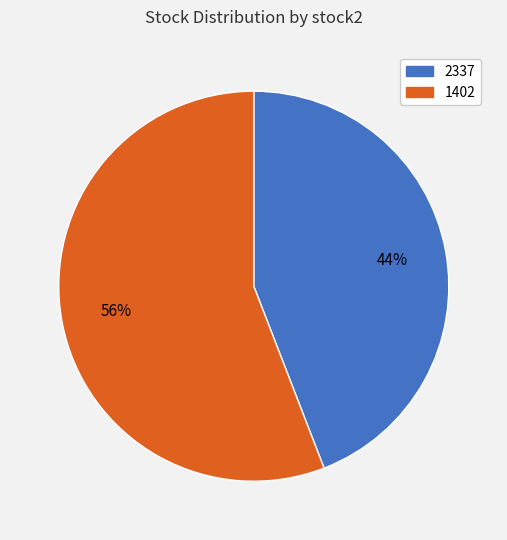

Is the sum of 1402 and 2337 greater than half?

Yes